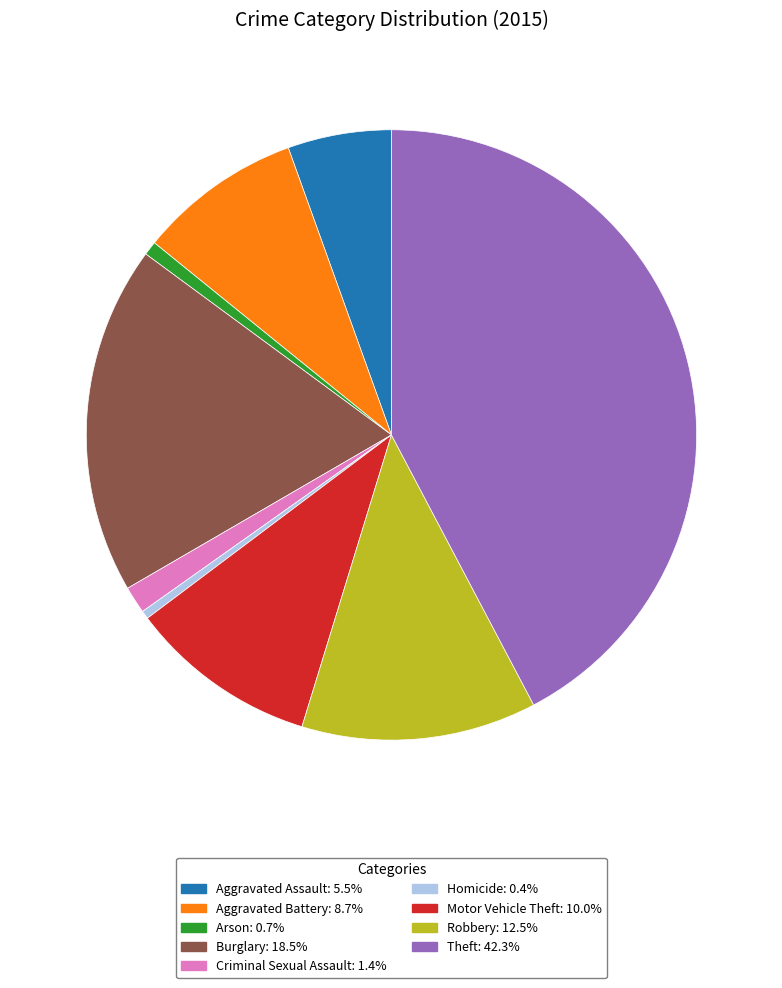

Which category has the biggest portion of the pie?

Theft